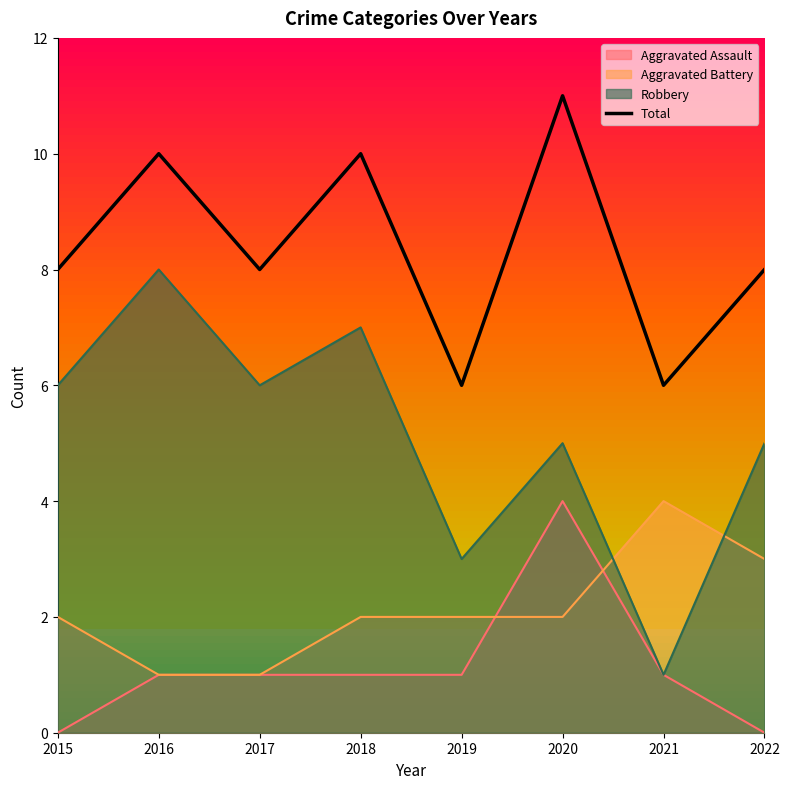

Rank the categories by value from highest to lowest.

2020, 2016, 2018, 2015, 2017, 2022, 2019, 2021